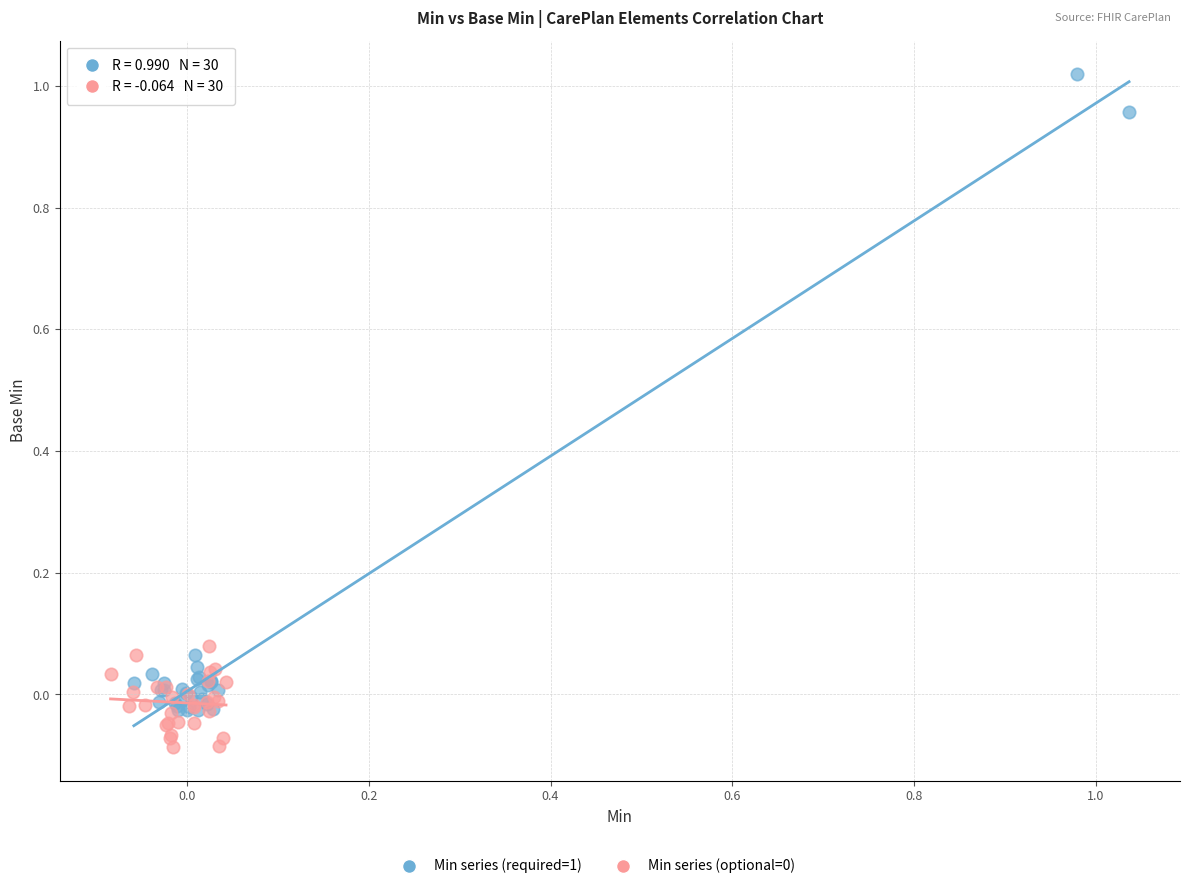

Which series contains the highest Y value?

Min series (required=1)